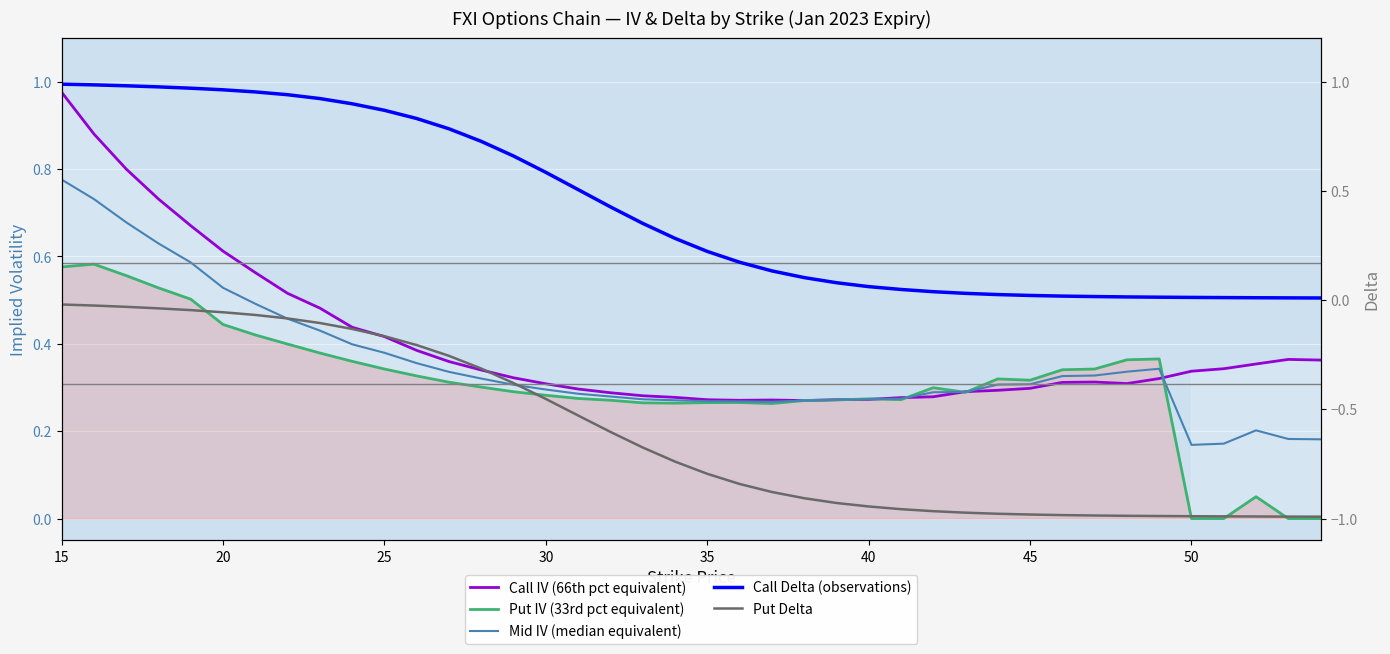

The value of Put IV (33rd pct equivalent) at 34 is 0.6. True or false?

False